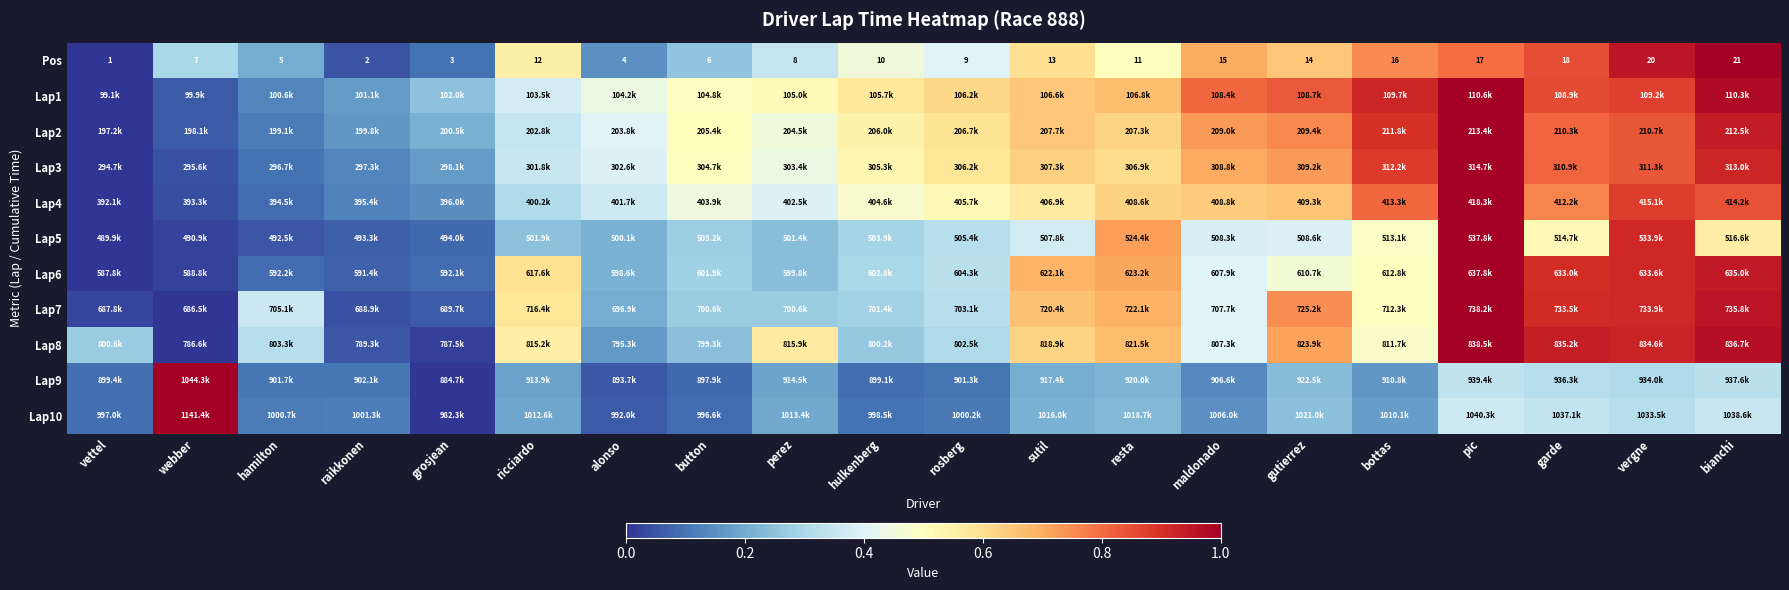

Where does the Pos series first go above 11?

ricciardo